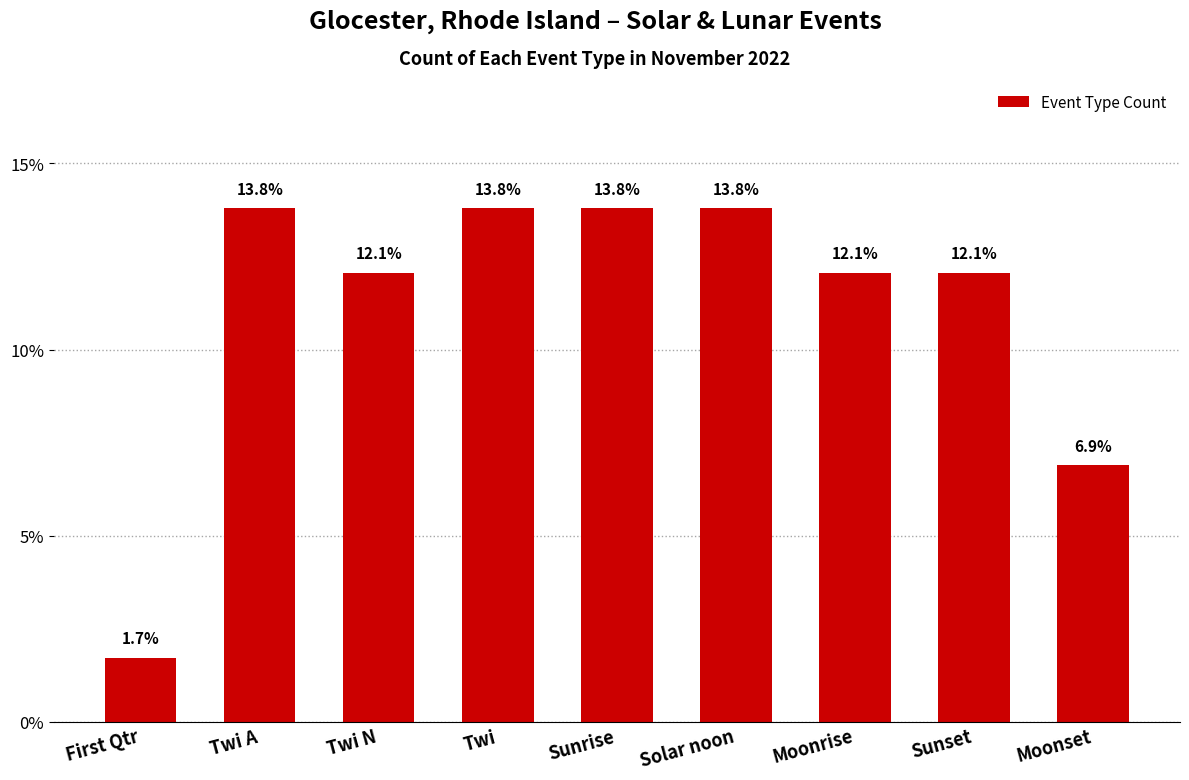

What is the minimum value shown in the chart?

1.7